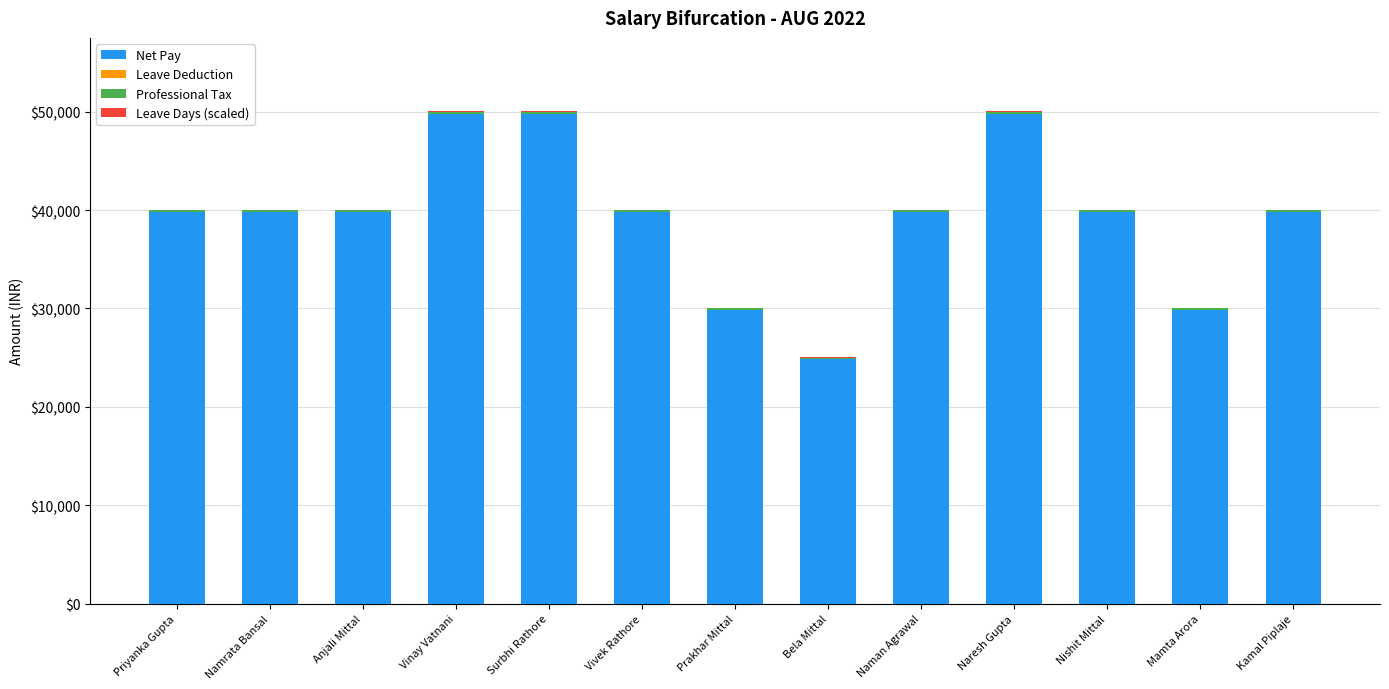

The Net Pay series shows 81657 at Naresh Gupta. True or false?

False